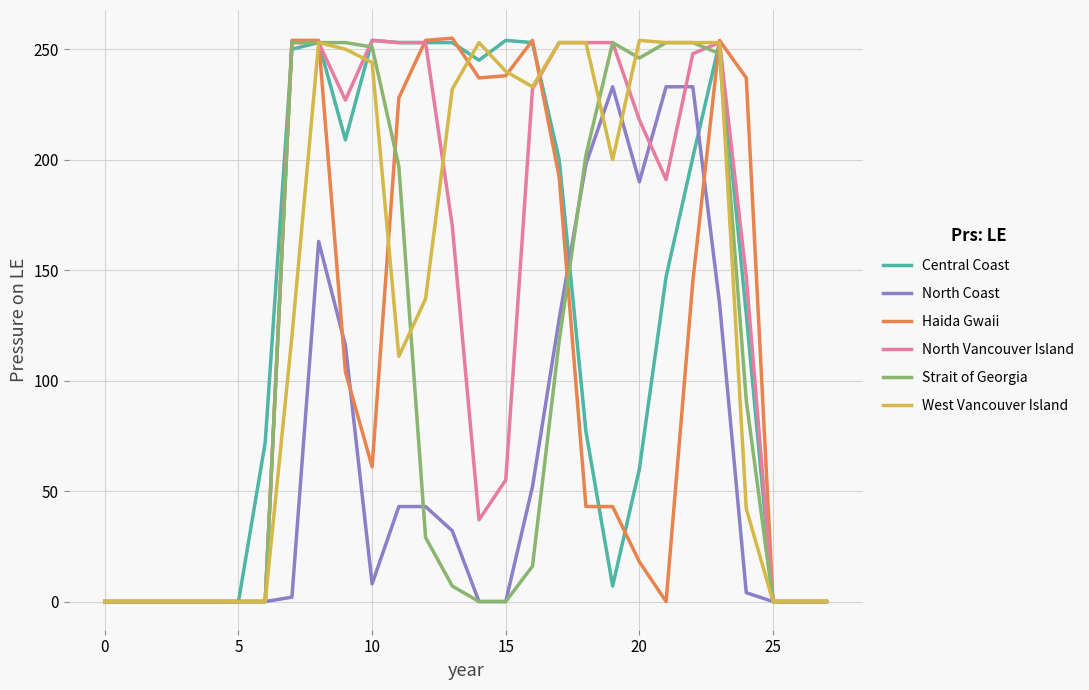

Is this an area chart (filled region under the line)?

No